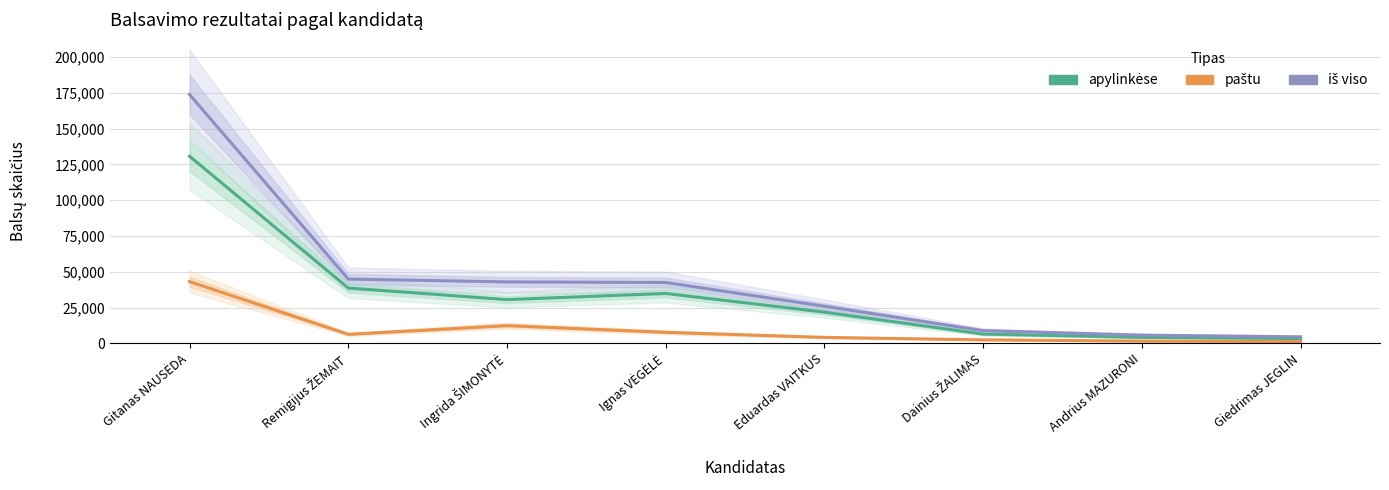

True or false: paštu has a value of 1226 at Giedrimas JEGLIN.

True